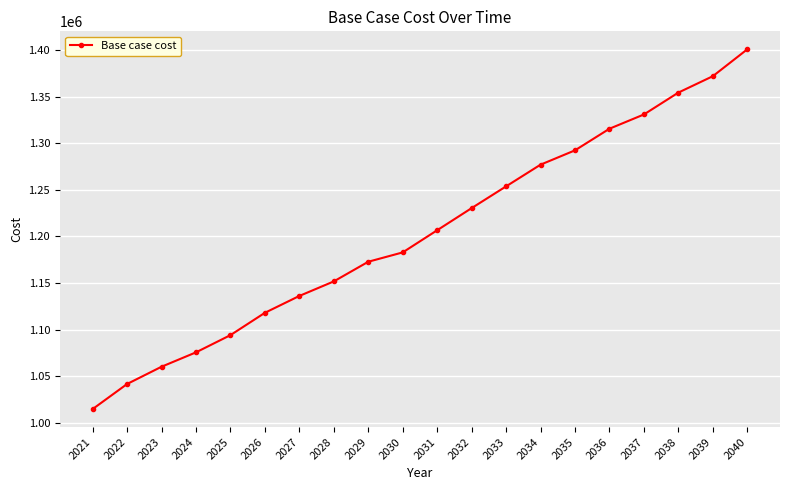

Reading right to left, transcribe all the data shown in this chart.

1400953.1	1372080.9	1354483.6	1330987.1	1315671.7	1292463.7	1277080.9	1253777.5	1230418.3	1206663.6	1182867.1	1172826.6	1151719.9	1136104.4	1118007.7	1094020.4	1075535.3	1060088.1	1041534.7	1014609.5